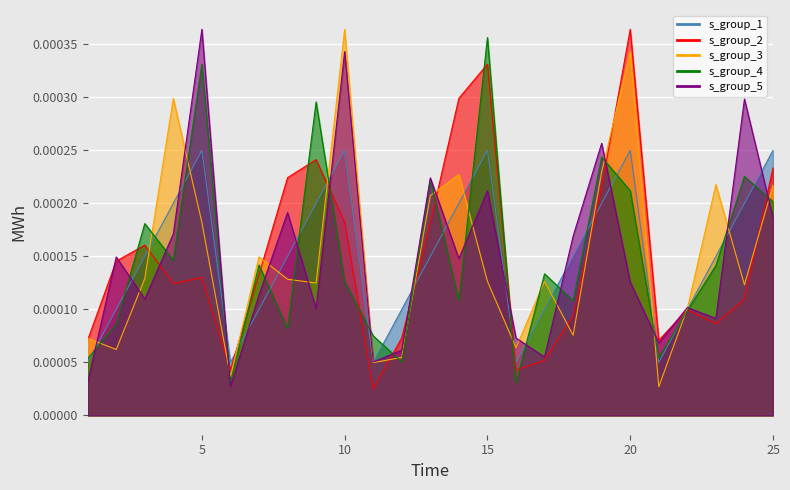

Which category has the lowest value across all series?

1